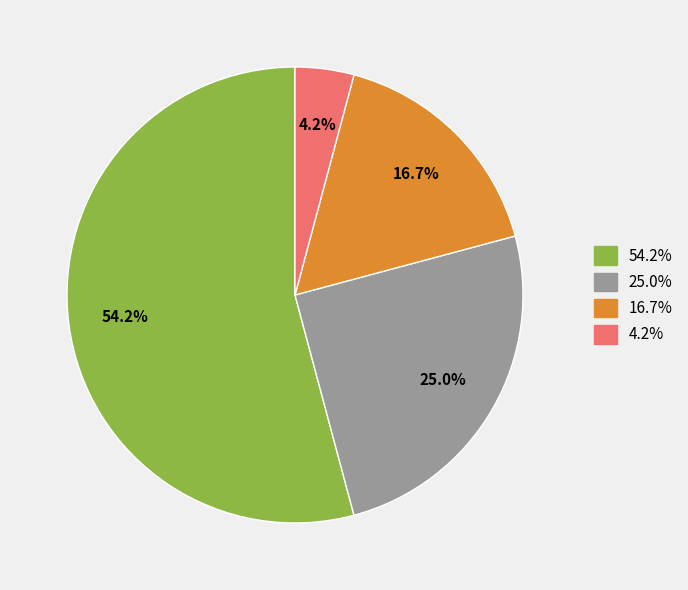

Does 54.2% account for over 50% of the chart?

Yes